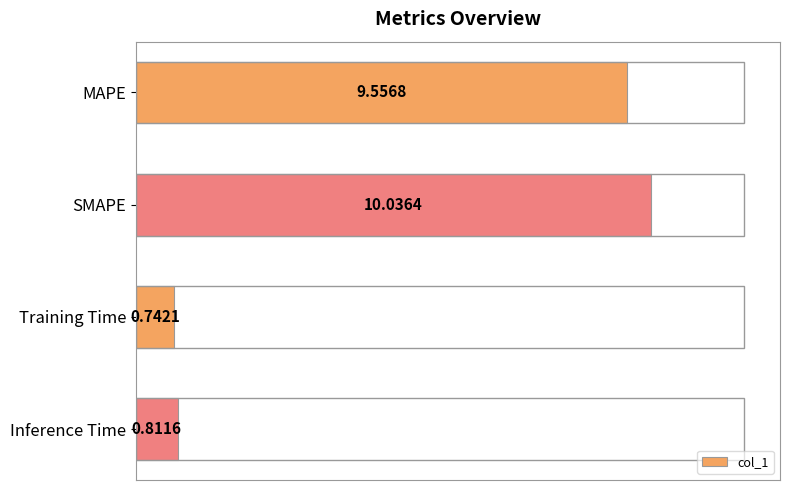

Which has a higher value, Inference Time or Training Time?

Inference Time